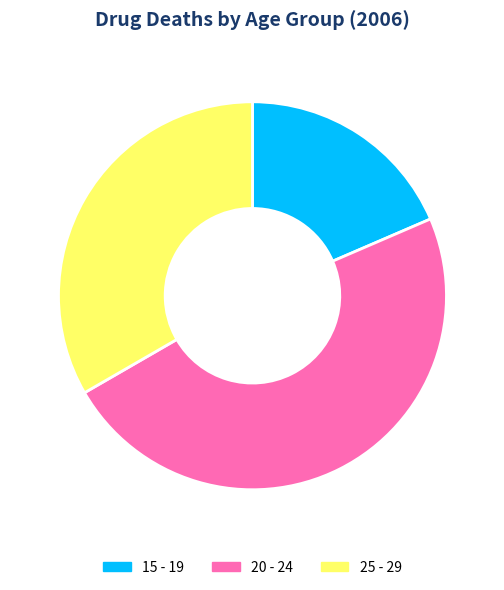

Is 25 - 29 the majority of the pie?

No